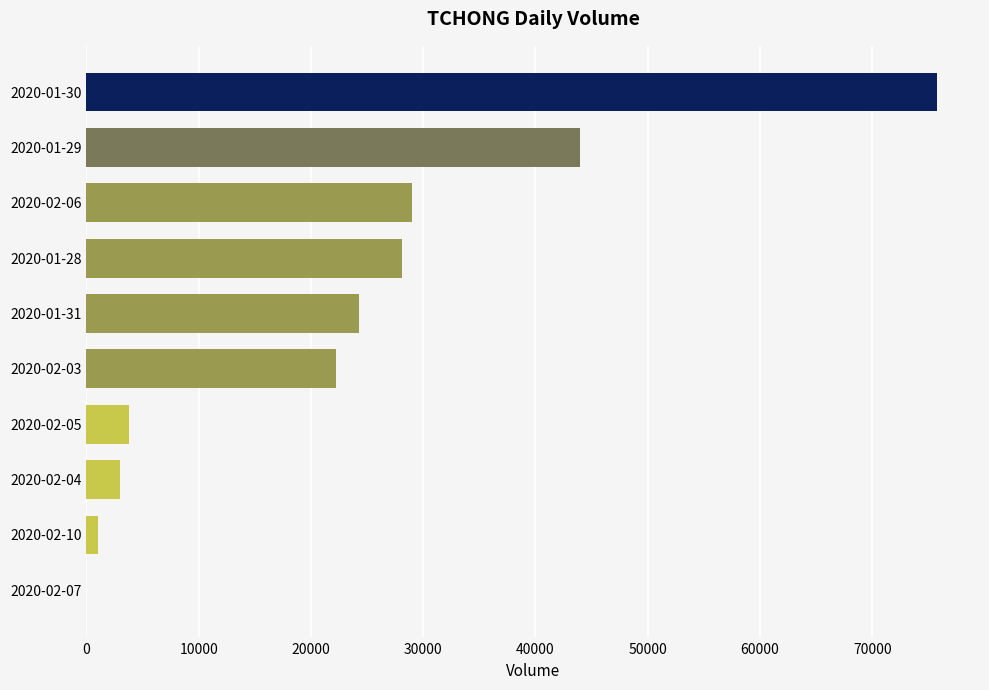

At which category does the chart reach its peak across all series?

2020-01-30